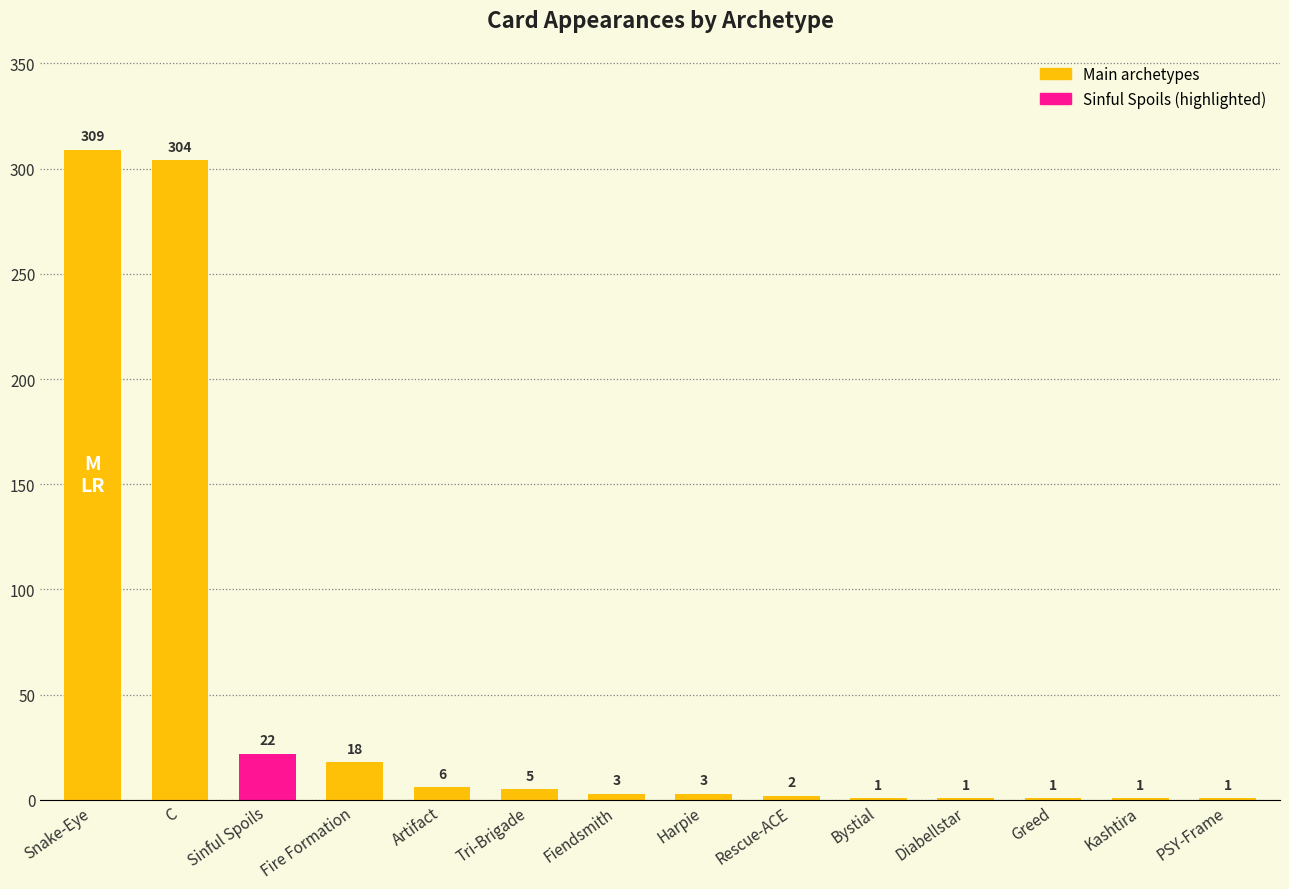

What is the maximum value shown in the chart?

309